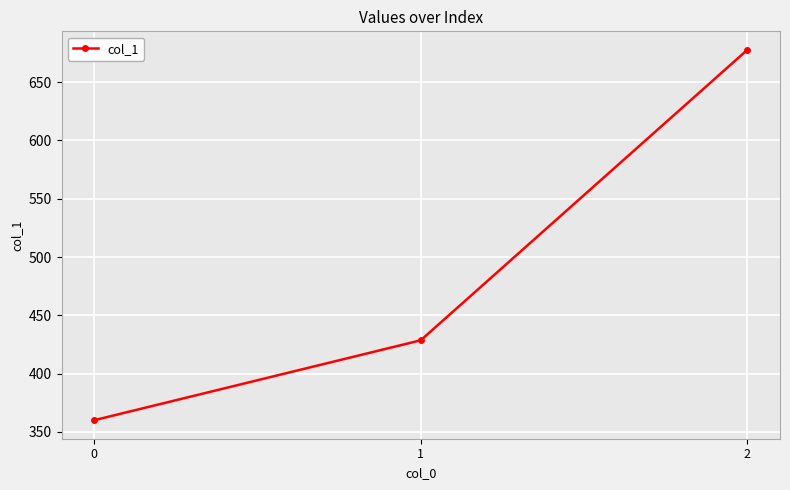

Is it true that the value at 1 is 682.1?

False